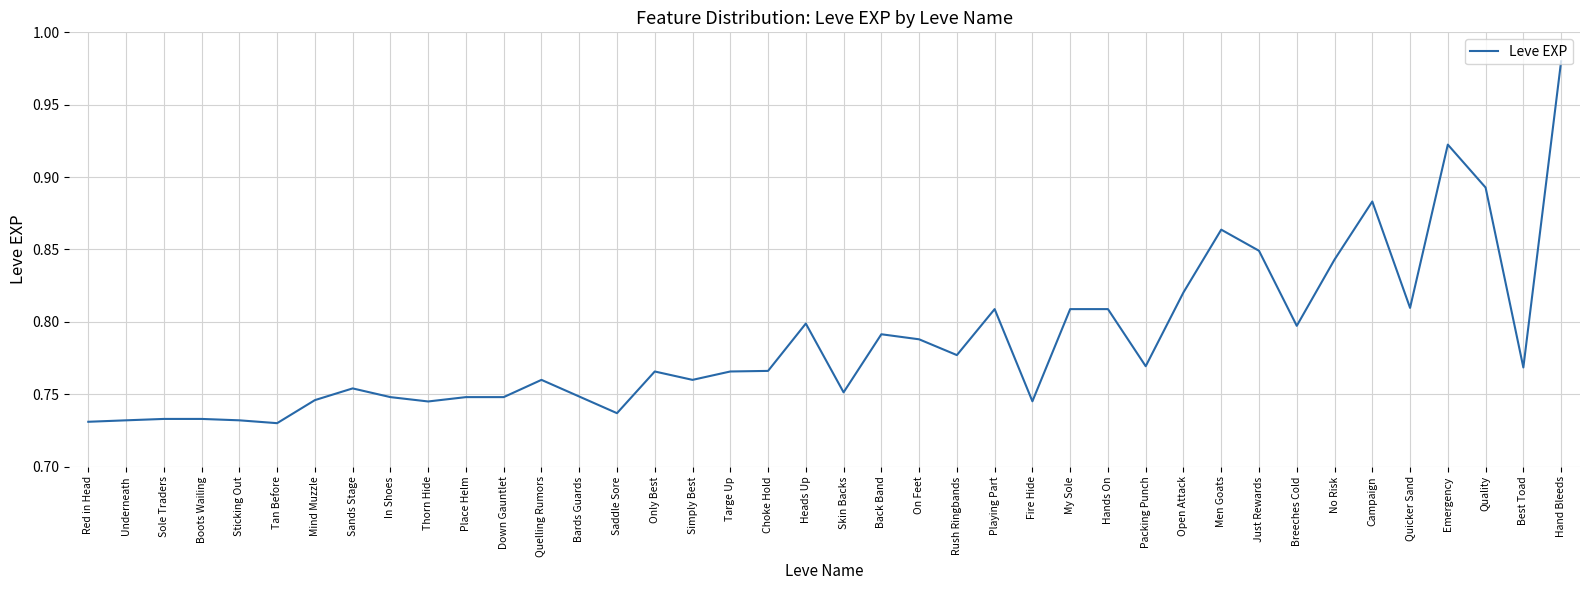

The chart shows a value of 0.3 at Campaign. True or false?

False